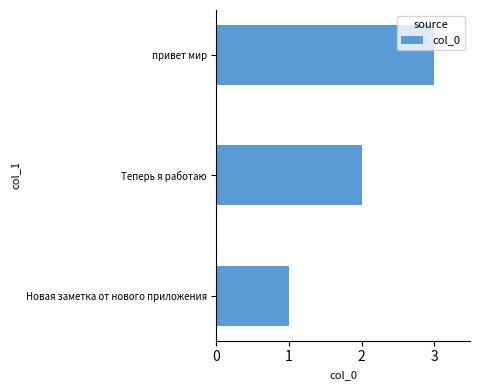

Rank the categories by value from lowest to highest.

Новая заметка от нового приложения, Теперь я работаю, привет мир